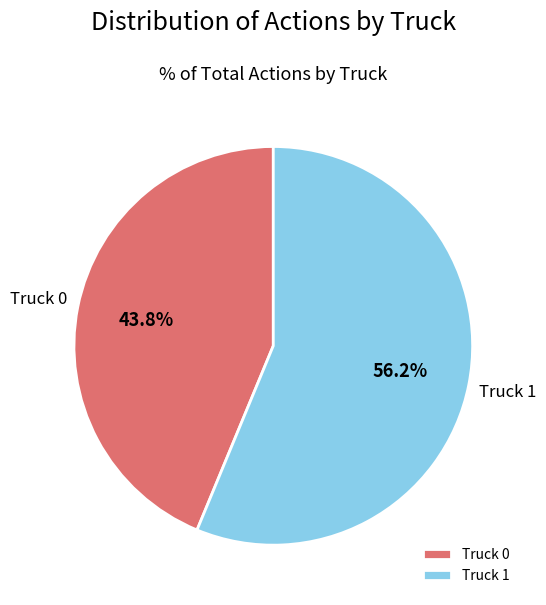

How many segments does this pie chart have?

2